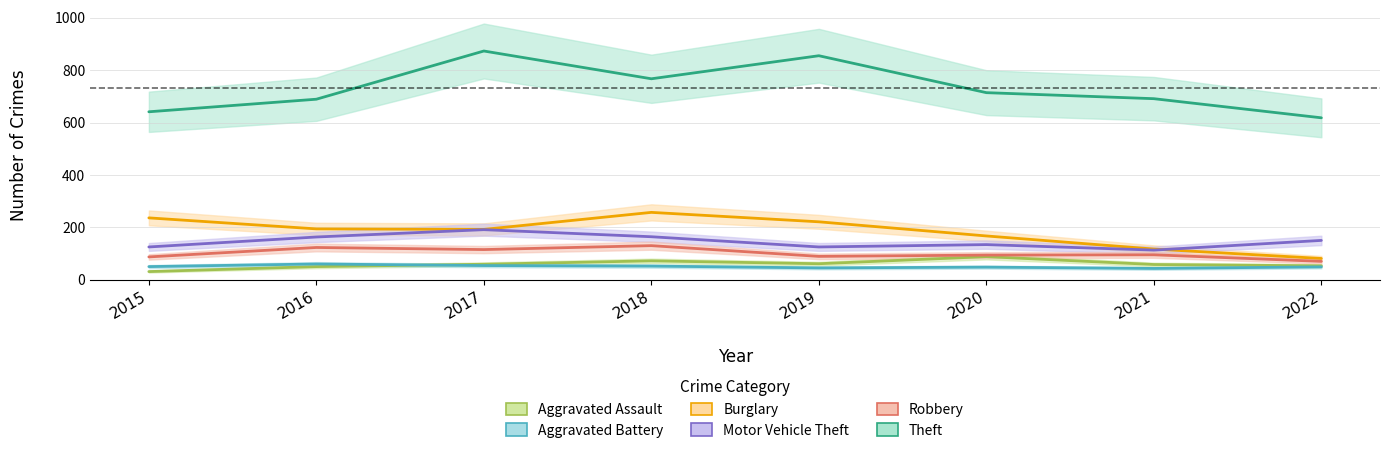

True or false: Motor Vehicle Theft has a value of 57 at 2021.

False